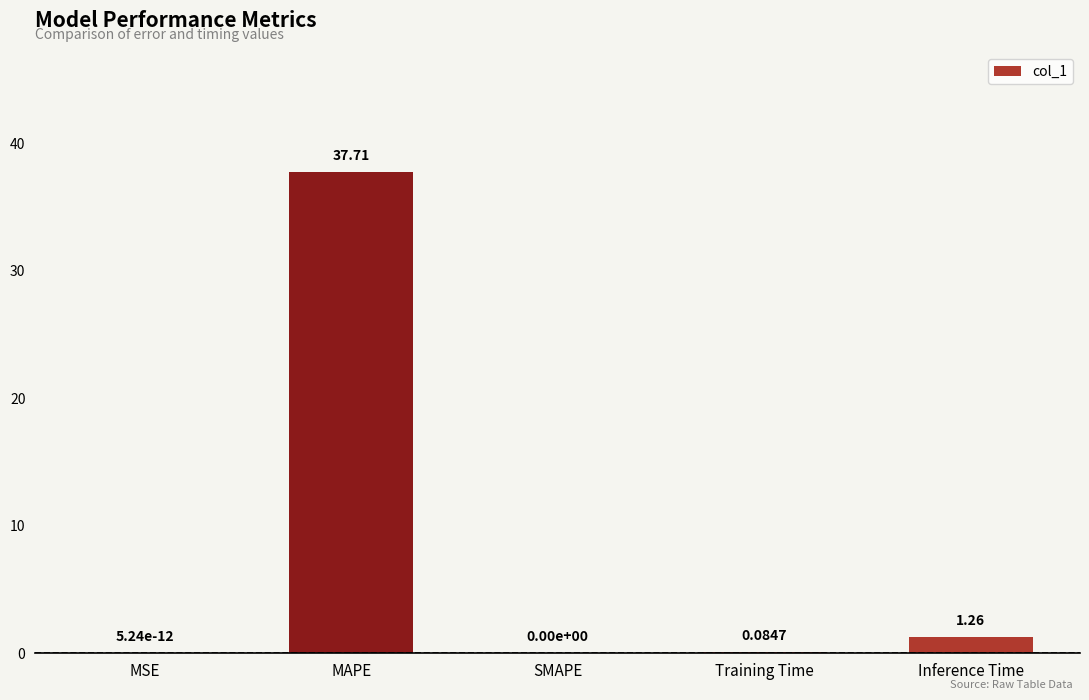

What is the average value?

7.8